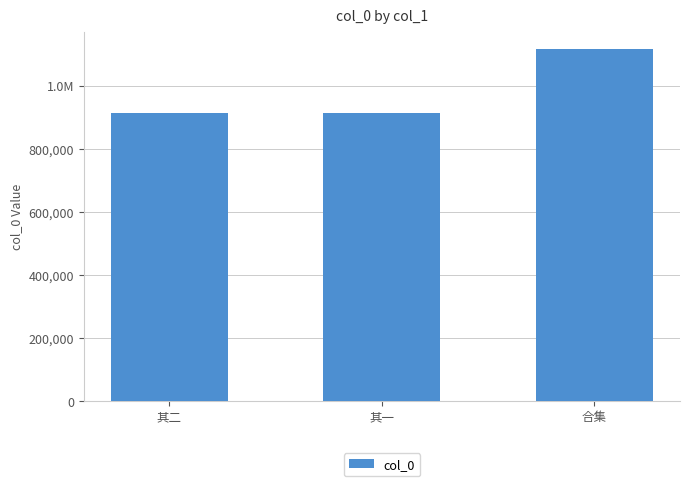

What is the greatest value displayed?

1115563